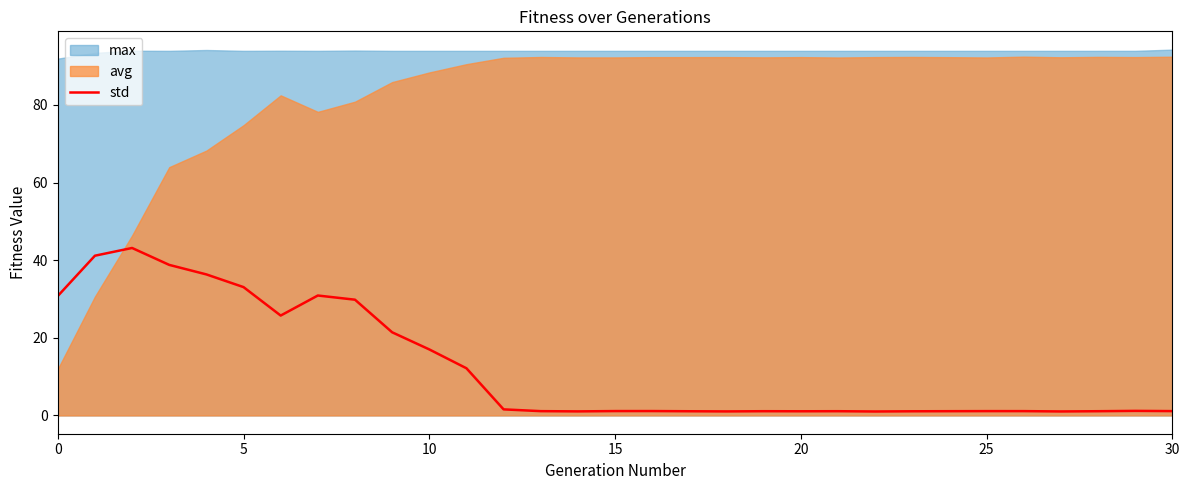

What is the highest value of the std series?

43.1